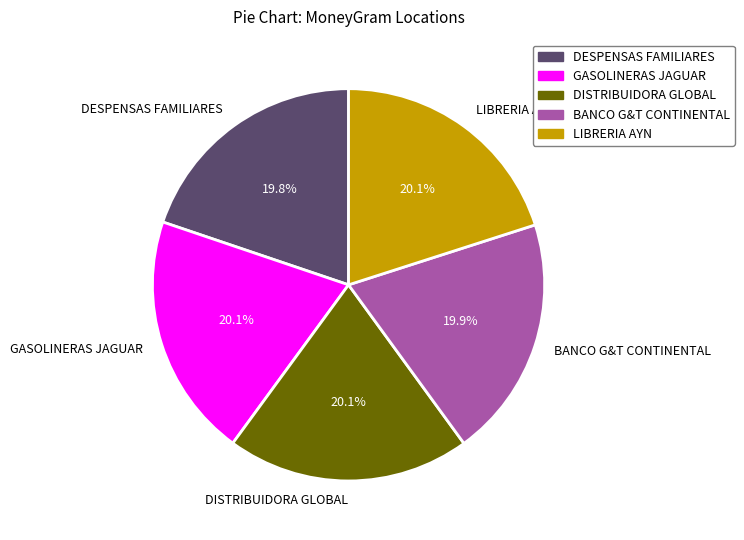

To the nearest percent, what portion does BANCO G&T CONTINENTAL represent?

20%